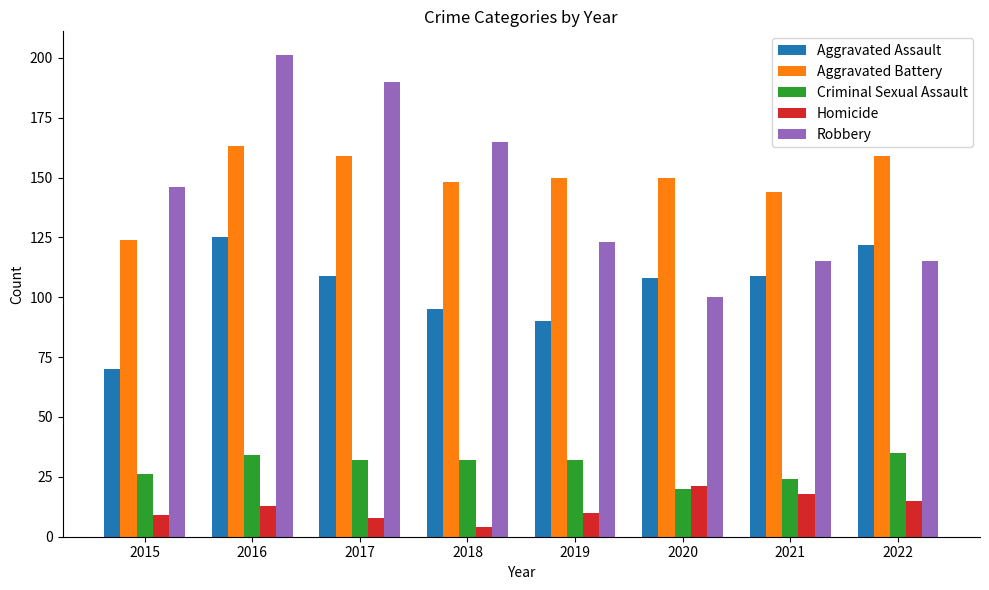

What is the difference between the maximum and minimum values in the Aggravated Battery series?

39